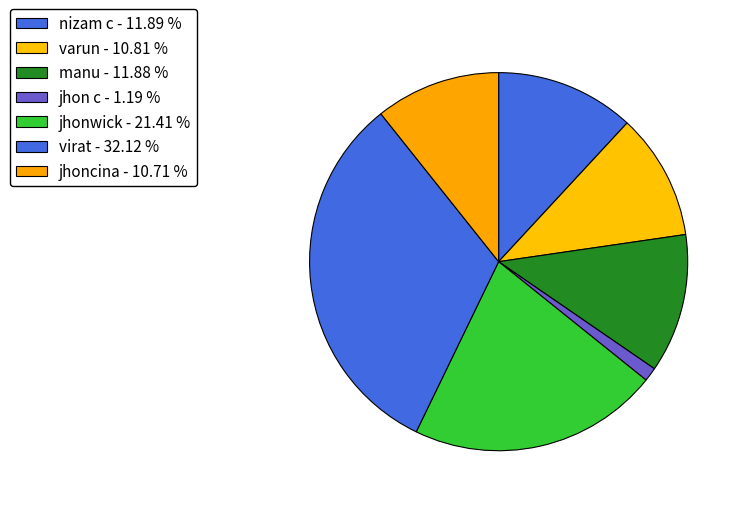

Count the number of slices in the pie.

7